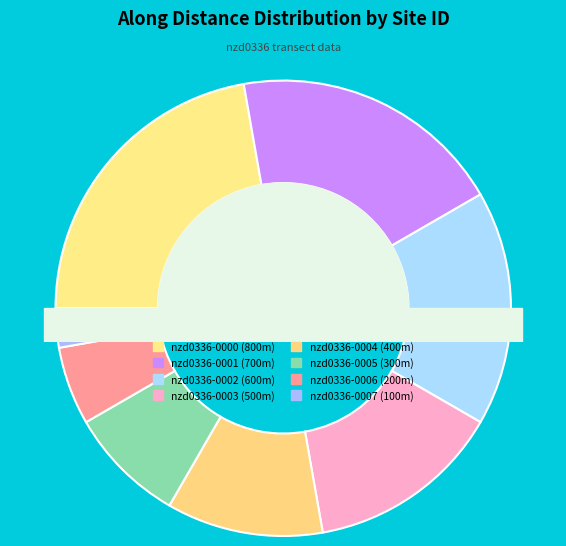

What percentage is the nzd0336-0004 slice, to the nearest percent?

11%